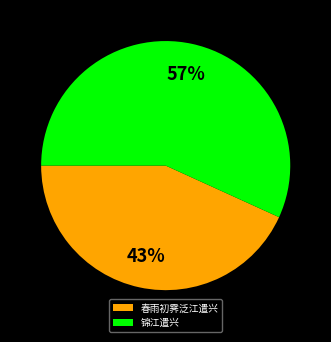

Is it true that 锦江遣兴 is 66% of the pie?

False